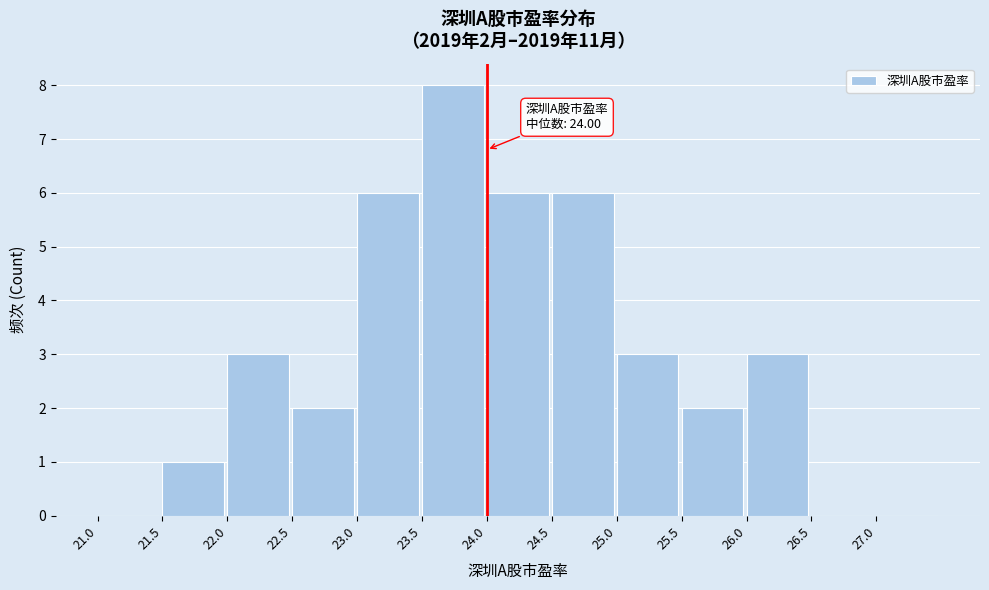

Which range on the x-axis has the tallest bar?

23.5 to 24.0